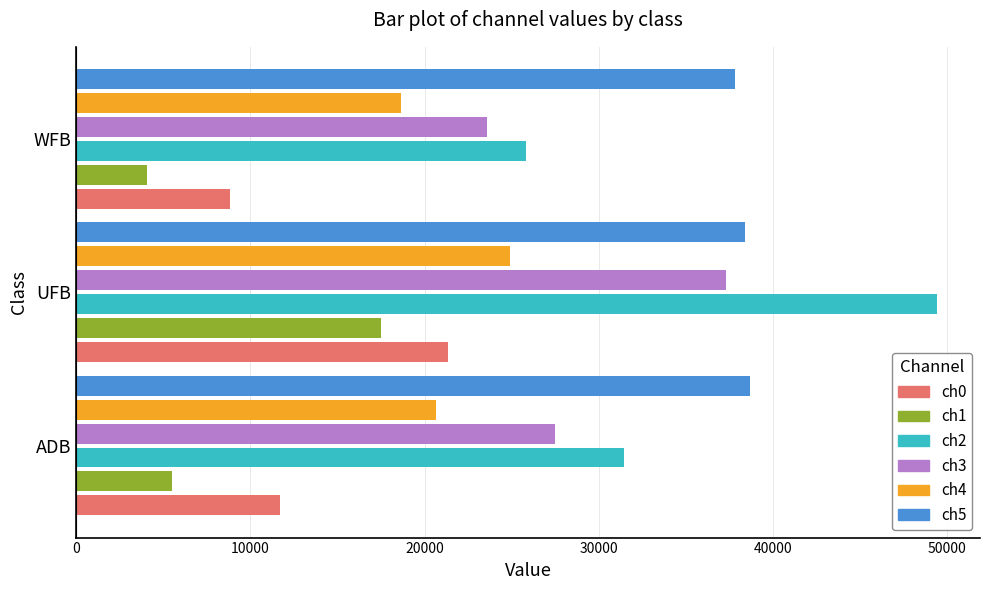

What is the lowest value of the ch5 series?

37822.9